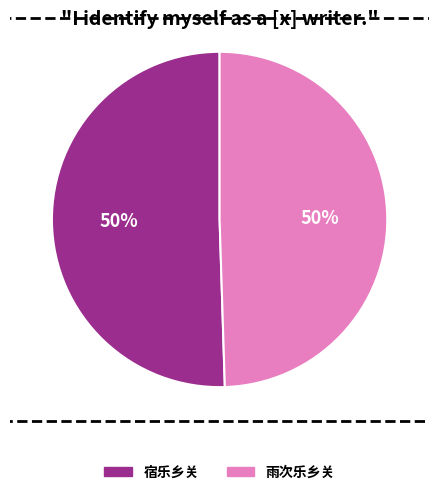

True or false: 宿乐乡关 accounts for 50% of the total.

True